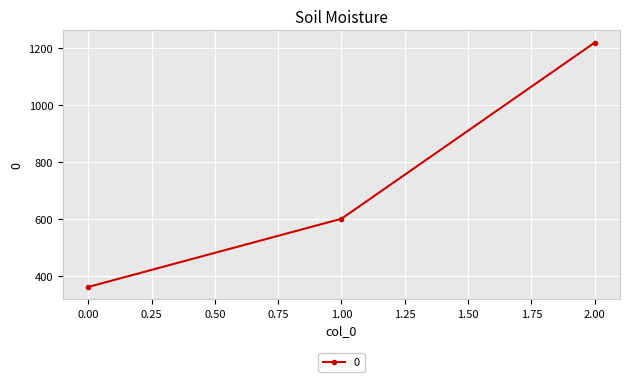

How many data points are less than 600?

1